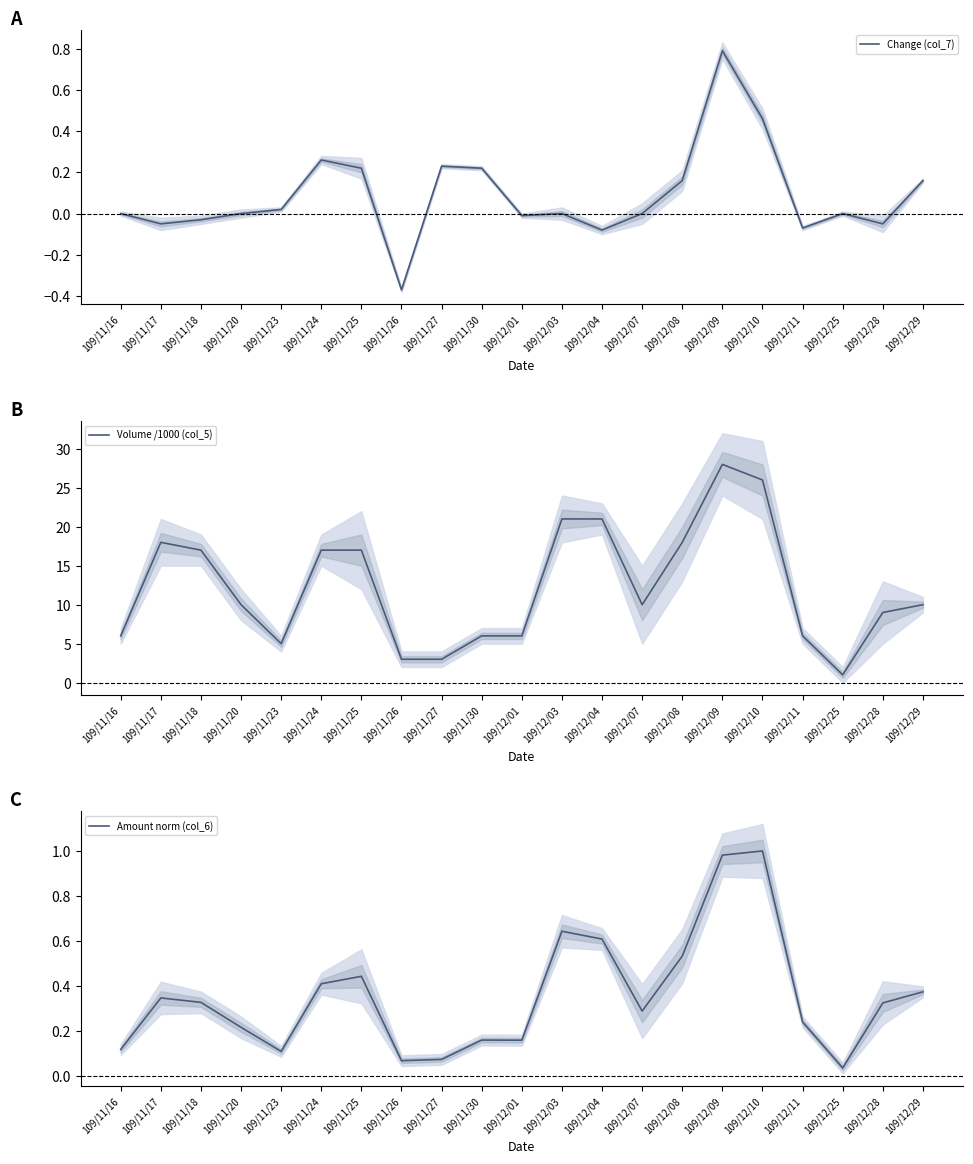

Reading right to left, extract all data points from this chart.

Change (col_7): 109/12/29=0.2	109/12/28=-0.1	109/12/25=0.0	109/12/11=-0.1	109/12/10=0.5	109/12/09=0.8	109/12/08=0.2	109/12/07=0.0	109/12/04=-0.1	109/12/03=0.0	109/12/01=-0.0	109/11/30=0.2	109/11/27=0.2	109/11/26=-0.4	109/11/25=0.2	109/11/24=0.3	109/11/23=0.0	109/11/20=0.0	109/11/18=-0.0	109/11/17=-0.1	109/11/16=0.0
Volume /1000 (col_5): 109/12/29=10.0	109/12/28=9.0	109/12/25=1.0	109/12/11=6.0	109/12/10=26.0	109/12/09=28.0	109/12/08=18.0	109/12/07=10.0	109/12/04=21.0	109/12/03=21.0	109/12/01=6.0	109/11/30=6.0	109/11/27=3.0	109/11/26=3.0	109/11/25=17.0	109/11/24=17.0	109/11/23=5.0	109/11/20=10.0	109/11/18=17.0	109/11/17=18.0	109/11/16=6.0
Amount norm (col_6): 109/12/29=0.4	109/12/28=0.3	109/12/25=0.0	109/12/11=0.2	109/12/10=1.0	109/12/09=1.0	109/12/08=0.5	109/12/07=0.3	109/12/04=0.6	109/12/03=0.6	109/12/01=0.2	109/11/30=0.2	109/11/27=0.1	109/11/26=0.1	109/11/25=0.4	109/11/24=0.4	109/11/23=0.1	109/11/20=0.2	109/11/18=0.3	109/11/17=0.3	109/11/16=0.1